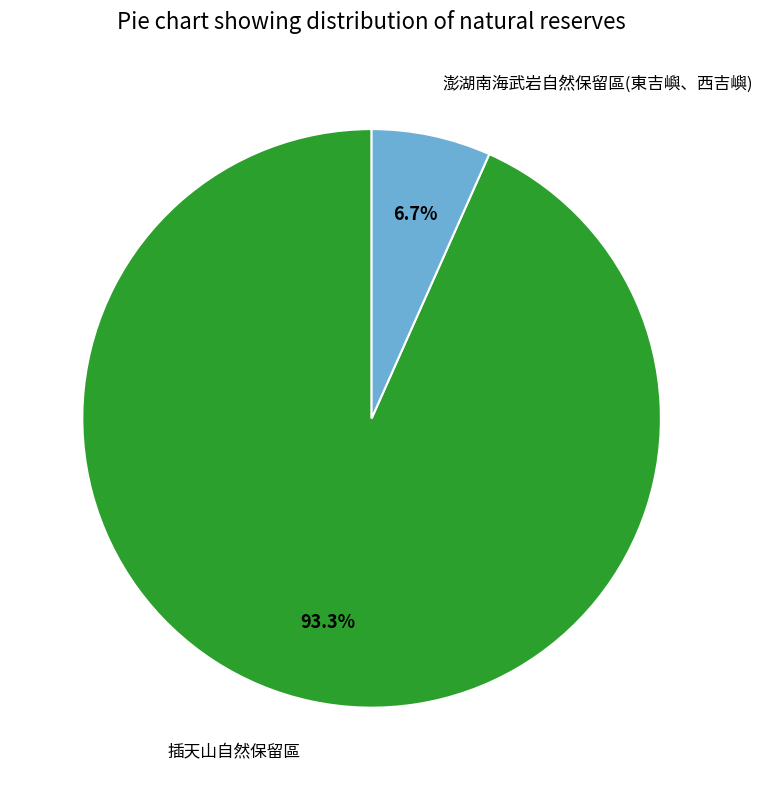

Count the number of slices in the pie.

2